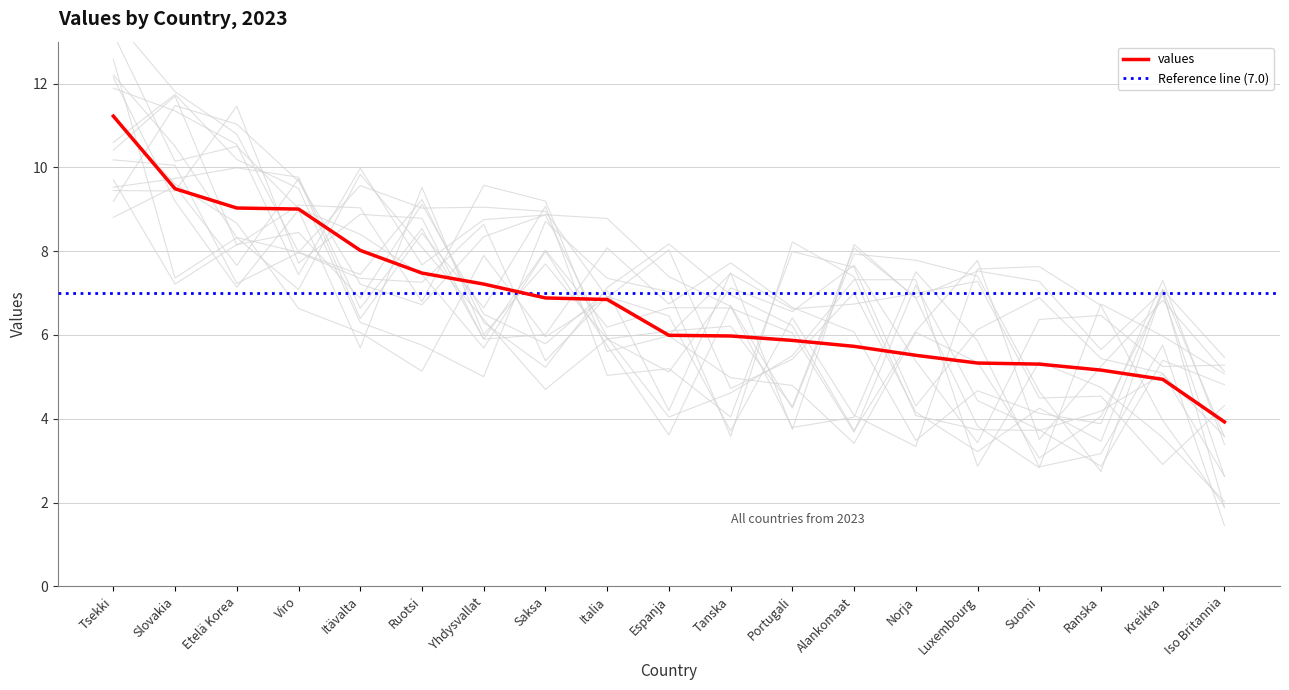

Is it true that the value at Portugali is 5.9?

True